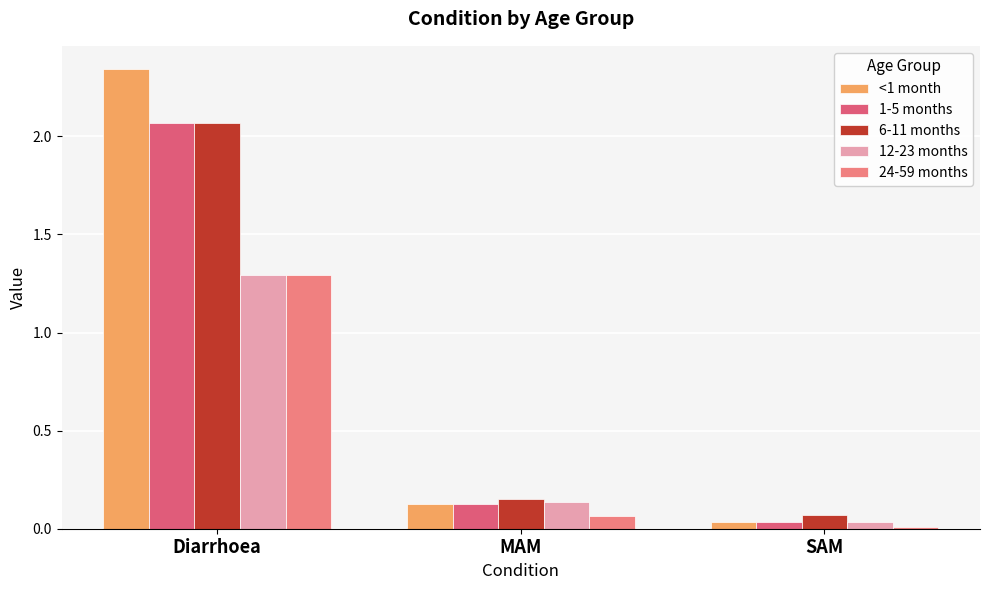

Which has a higher value, MAM or SAM?

MAM